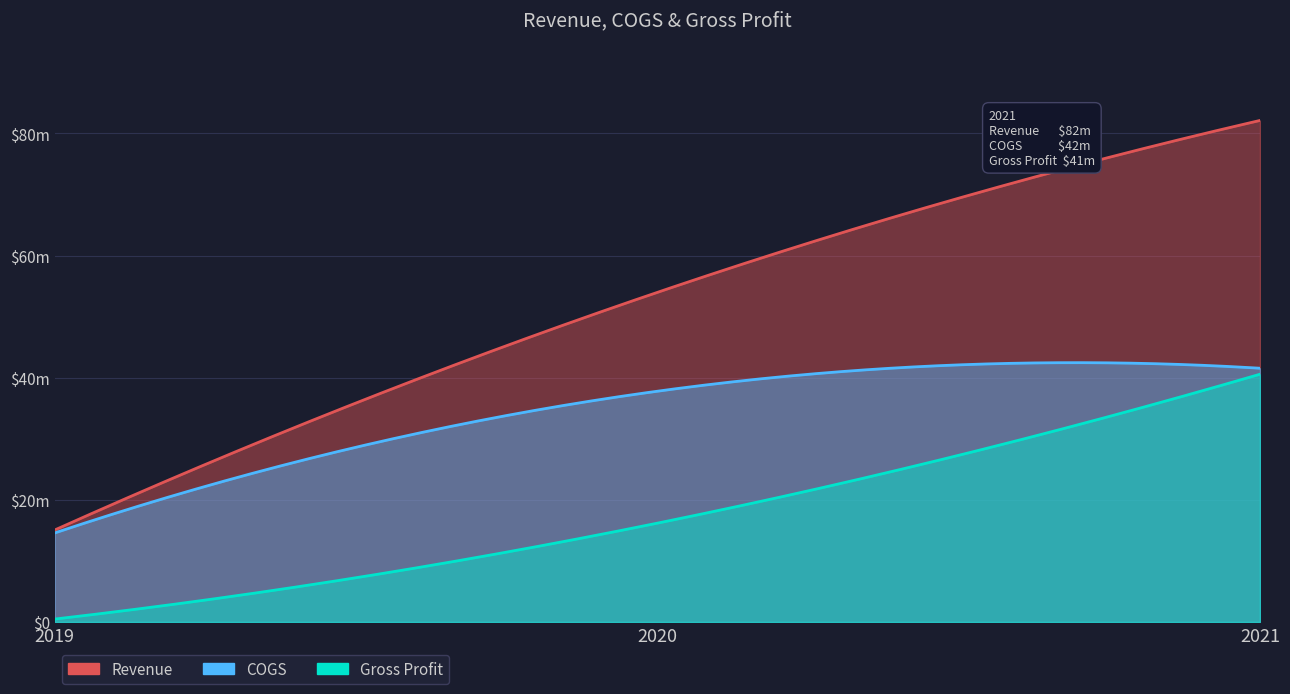

Between 2019 and 2021, which is larger?

2021